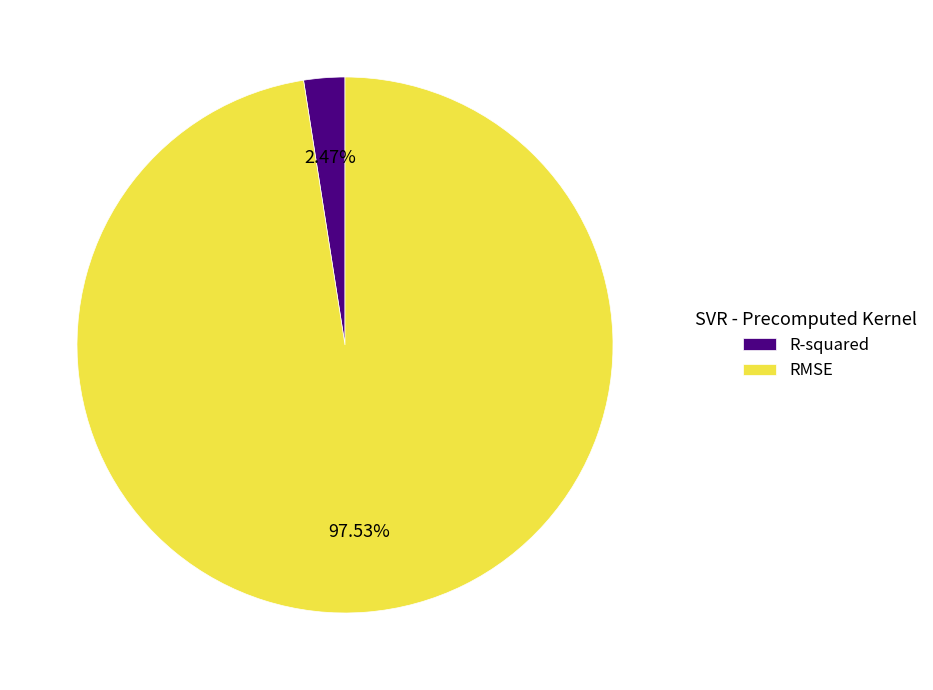

True or false: R-squared accounts for 2% of the total.

True